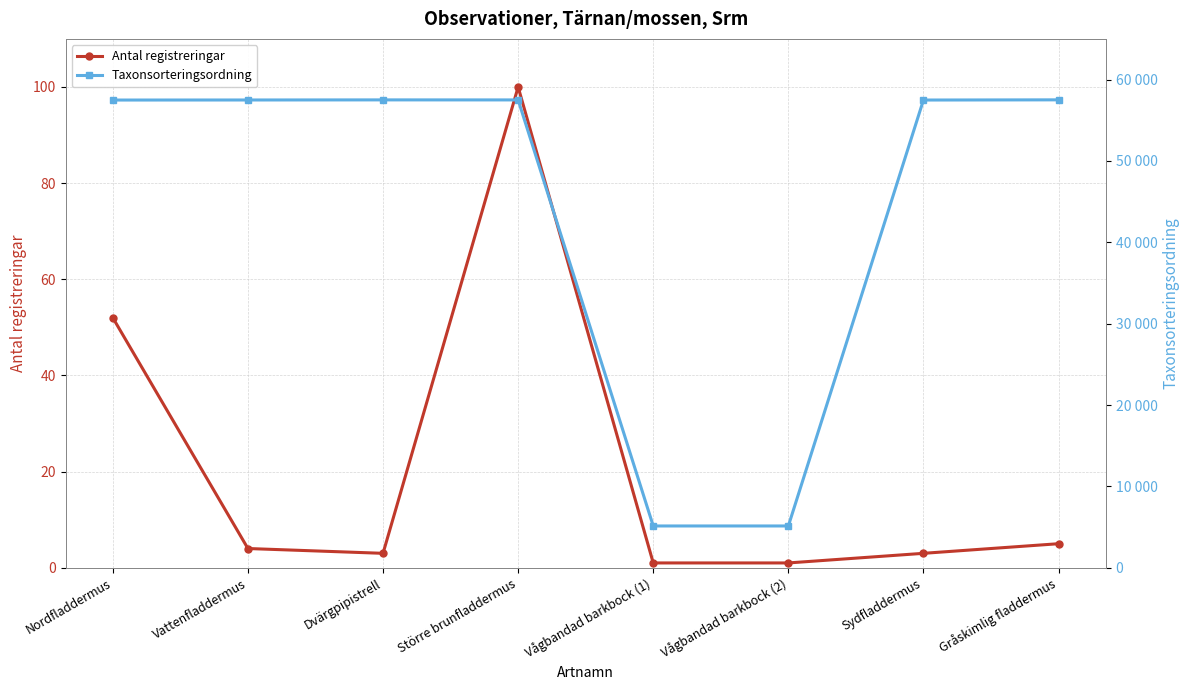

True or false: Antal registreringar and Taxonsorteringsordning cross at least once.

False